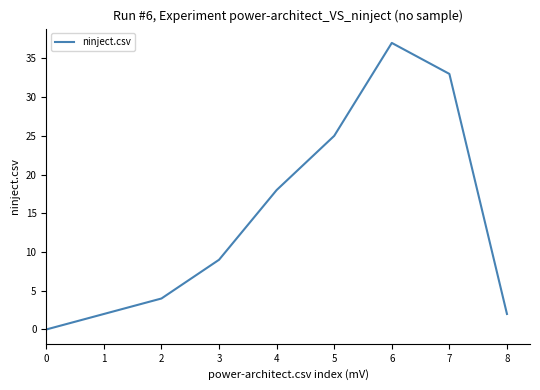

Reading left to right, what are all the values shown in this chart?

0	2	4	9	18	25	37	33	2